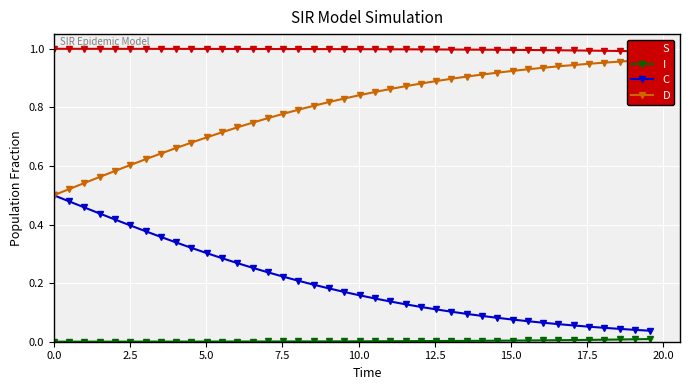

What are all the series names shown in the legend?

S, I, C, D